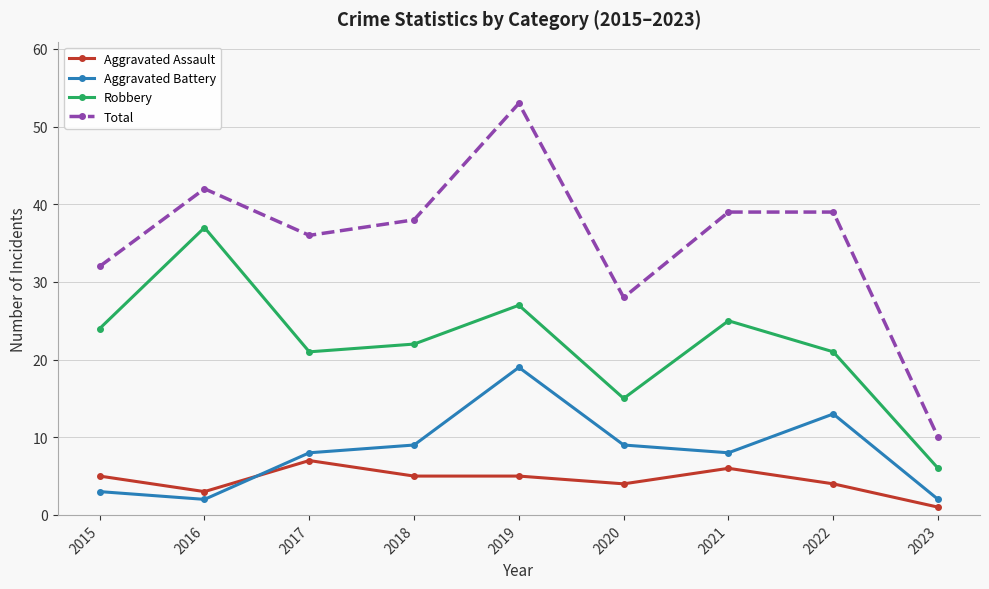

How many data points in Robbery are less than 22?

4